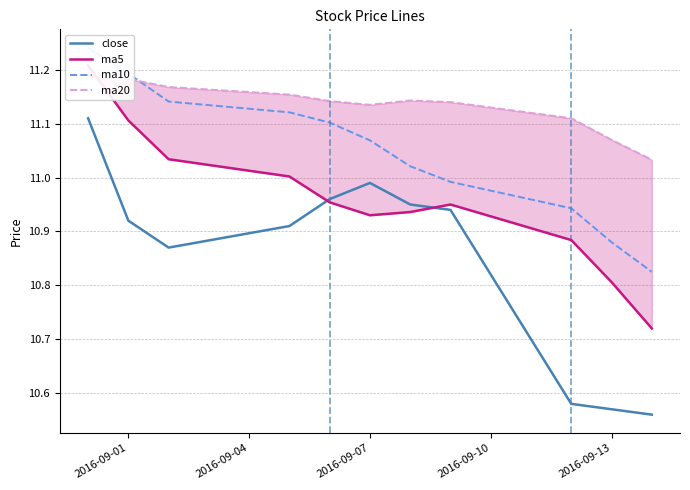

In ma5, how many points are higher than both neighbors (excluding endpoints)?

1